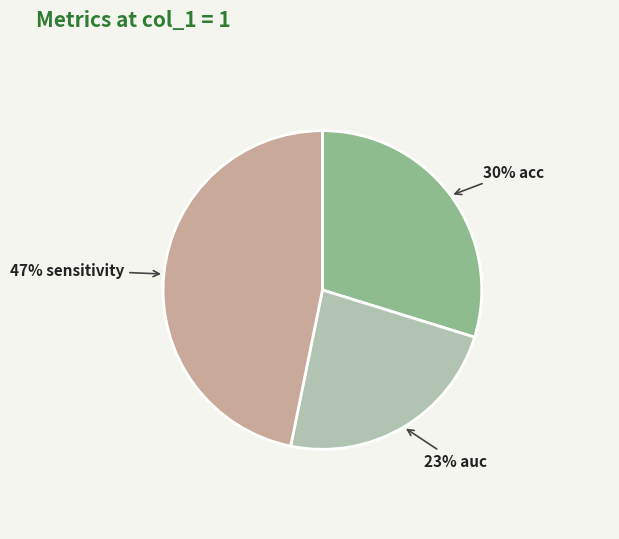

What portion of the pie excludes auc?

76.6%